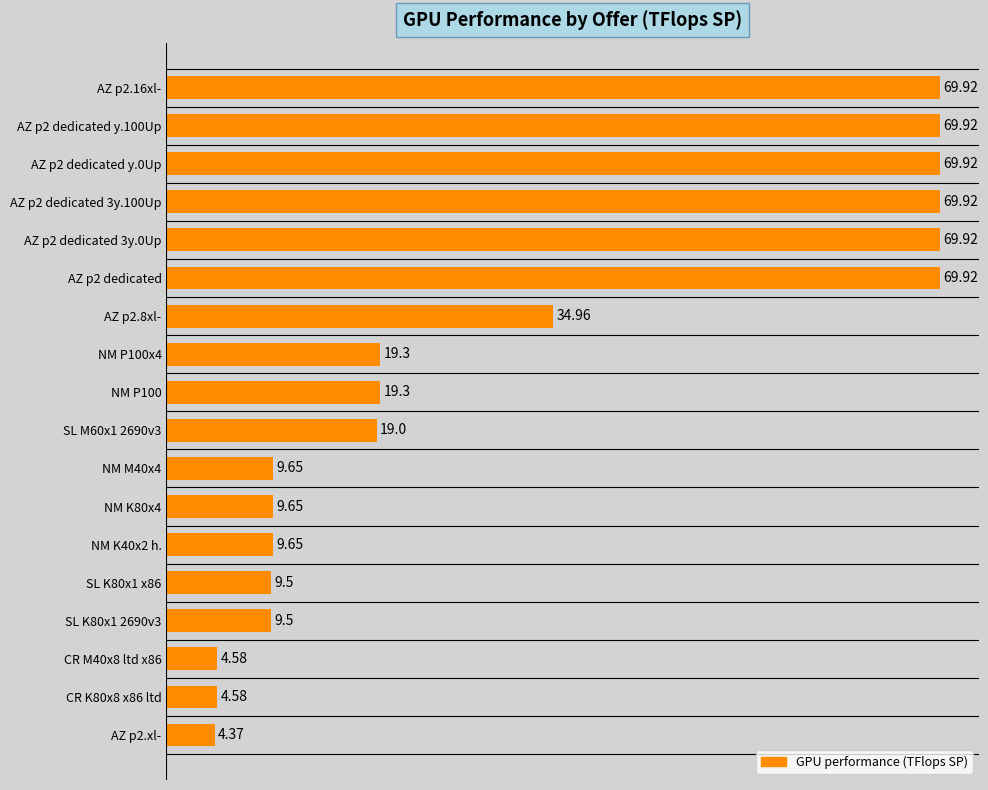

What is the change in value from AZ p2 dedicated y.100Up to SL K80x1 2690v3?

-60.4